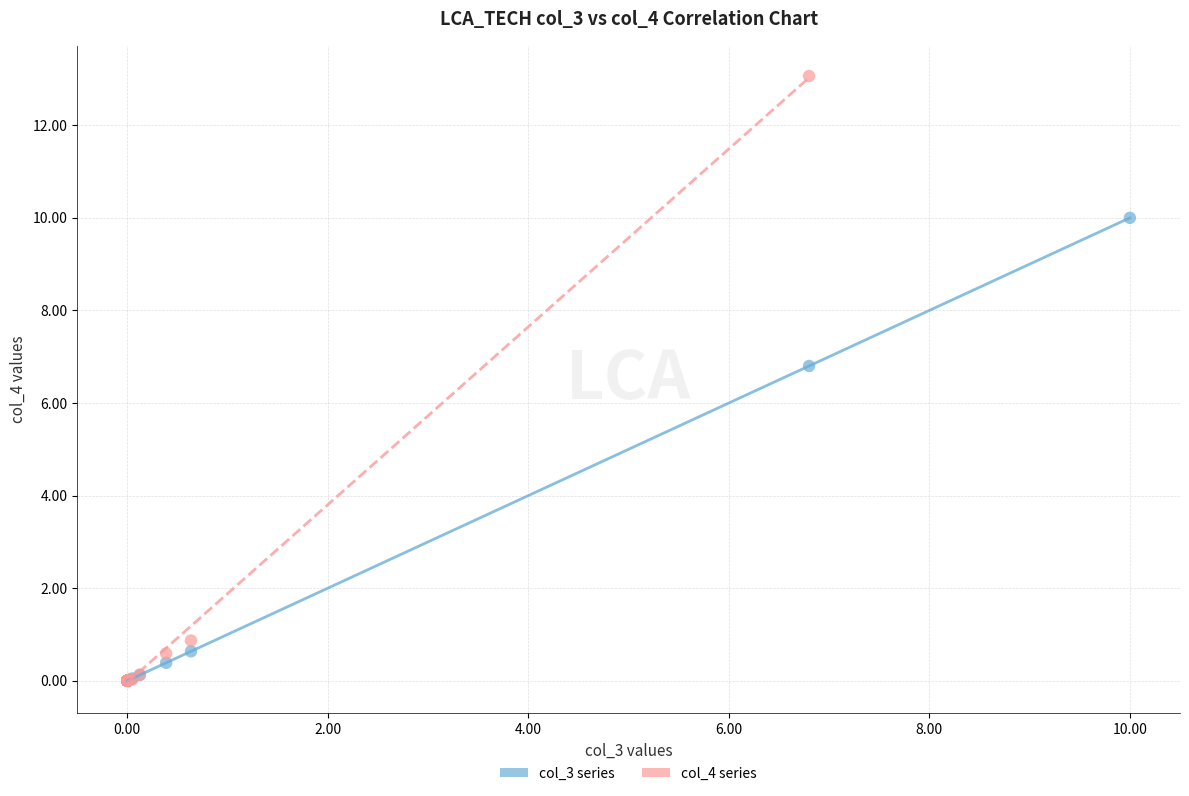

Which series contains the highest Y value?

col_4 series